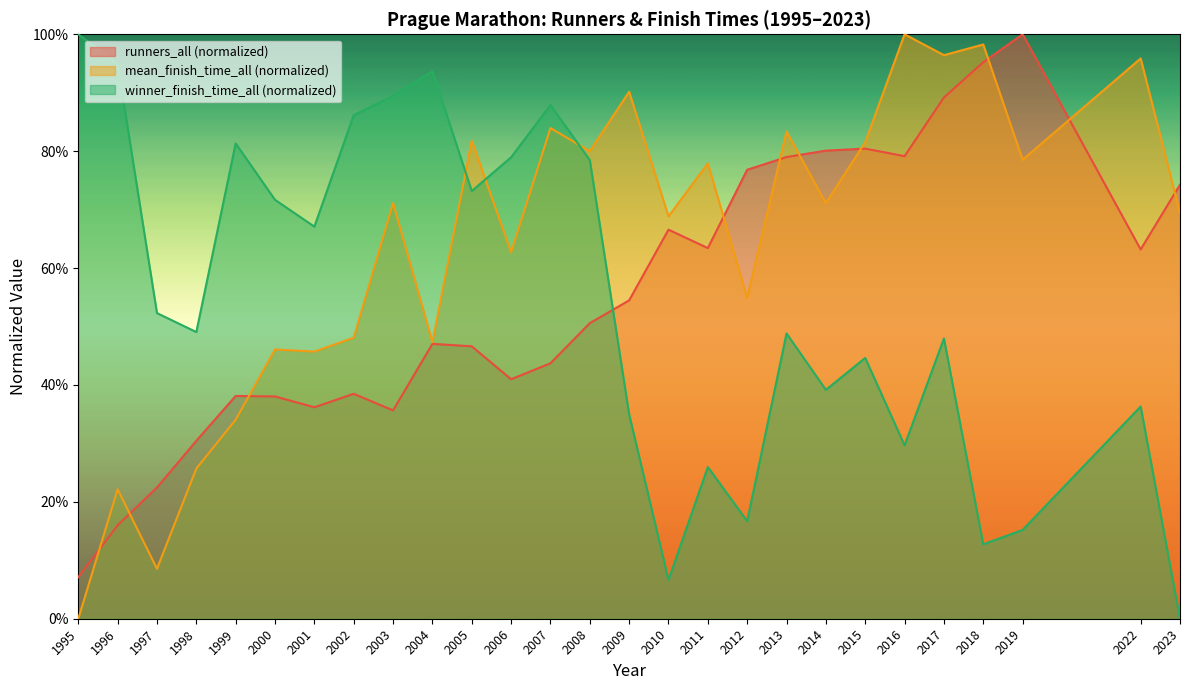

Reading left to right, extract all data points from this chart.

runners_all: 0.1	0.2	0.2	0.3	0.4	0.4	0.4	0.4	0.4	0.5	0.5	0.4	0.4	0.5	0.5	0.7	0.6	0.8	0.8	0.8	0.8	0.8	0.9	1.0	1.0	0.6	0.7
mean_finish_time_all: 0.0	0.2	0.1	0.3	0.3	0.5	0.5	0.5	0.7	0.5	0.8	0.6	0.8	0.8	0.9	0.7	0.8	0.5	0.8	0.7	0.8	1.0	1.0	1.0	0.8	1.0	0.7
winner_finish_time_all: 1.0	0.9	0.5	0.5	0.8	0.7	0.7	0.9	0.9	0.9	0.7	0.8	0.9	0.8	0.3	0.1	0.3	0.2	0.5	0.4	0.4	0.3	0.5	0.1	0.2	0.4	0.0